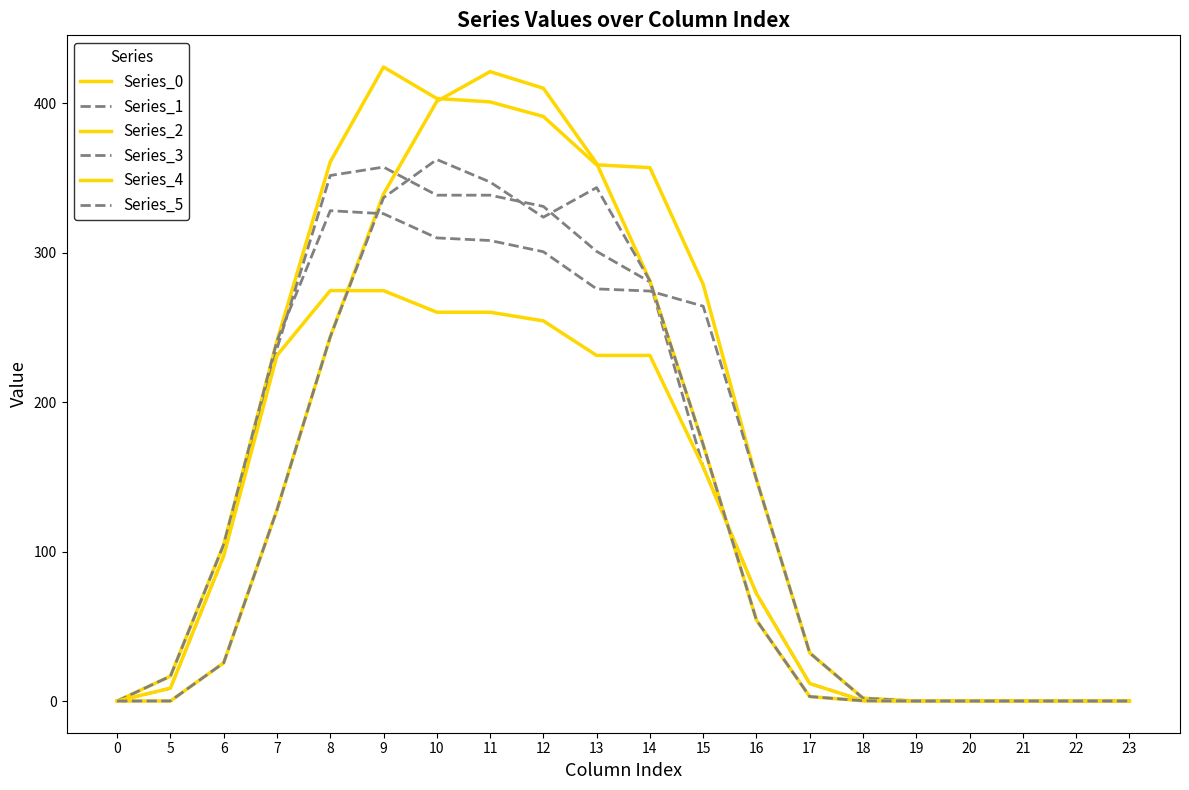

Between 20 and 12, which is larger?

12